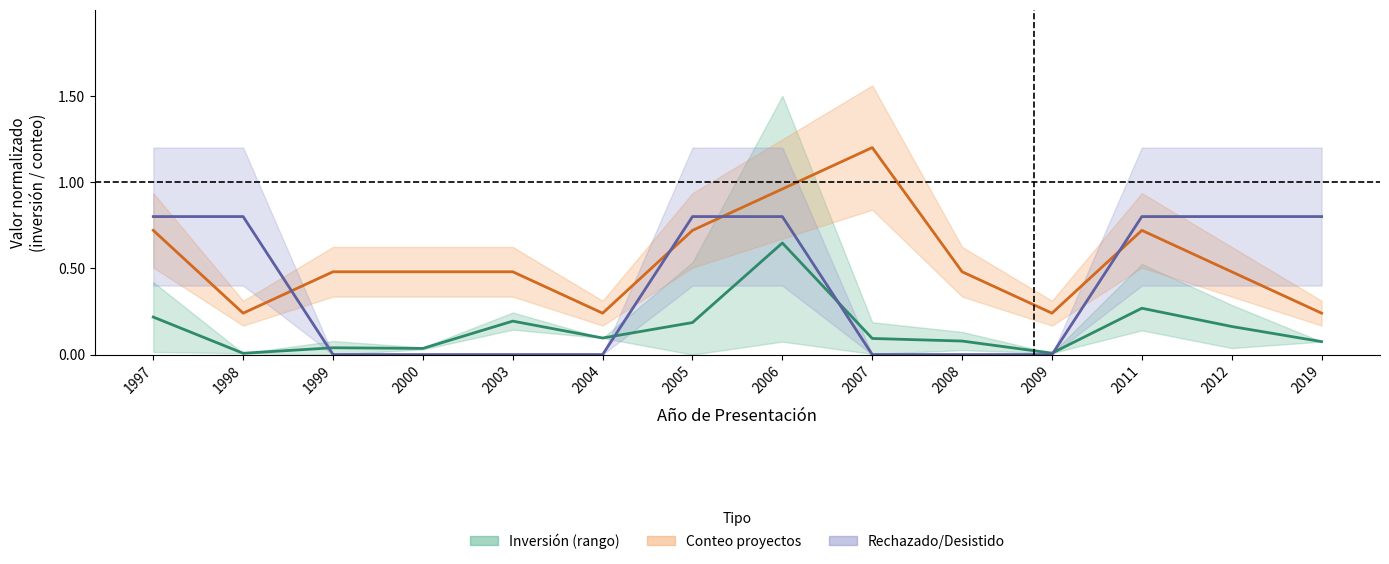

True or false: Conteo proyectos (norm.) has a value of 0.4 at 2009.

False